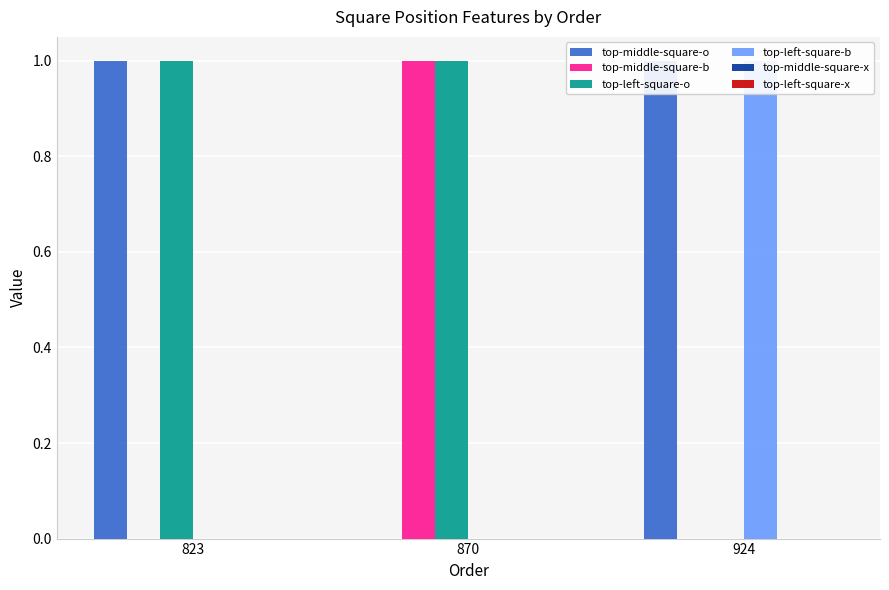

How many bars are there in each group?

6